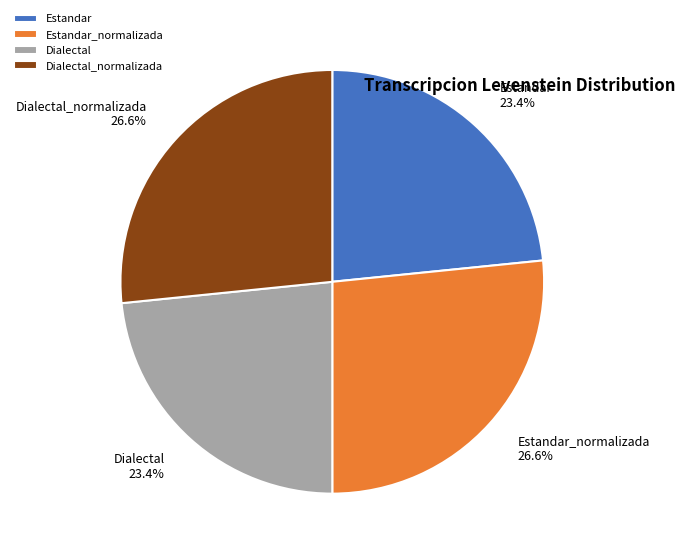

What percentage is the Dialectal slice, to the nearest percent?

23%